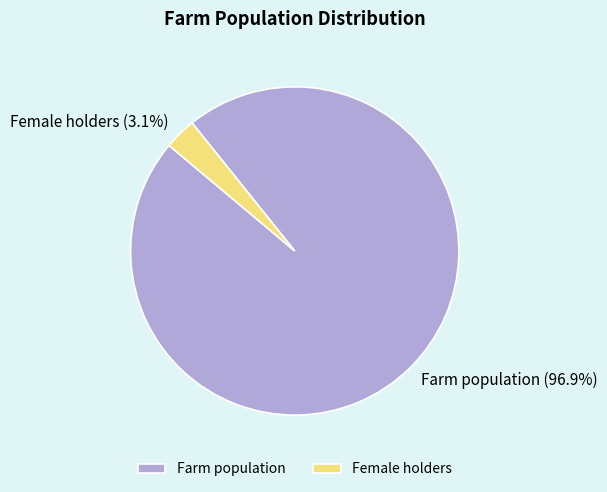

True or false: Female holders accounts for 15% of the total.

False